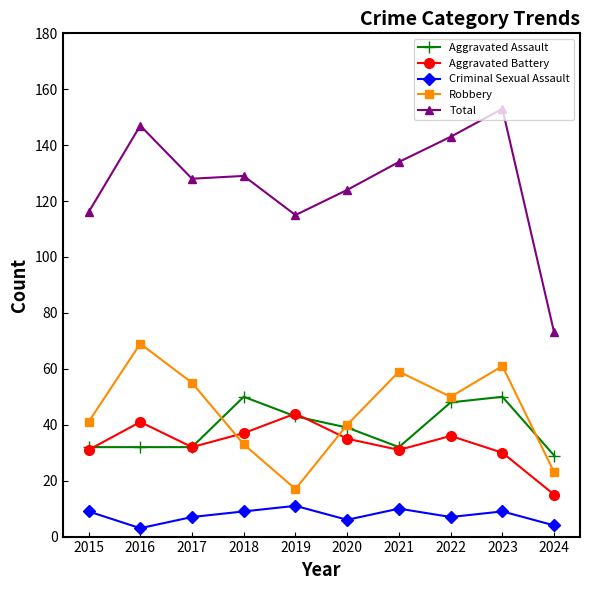

Where is the first local maximum for Robbery?

2016